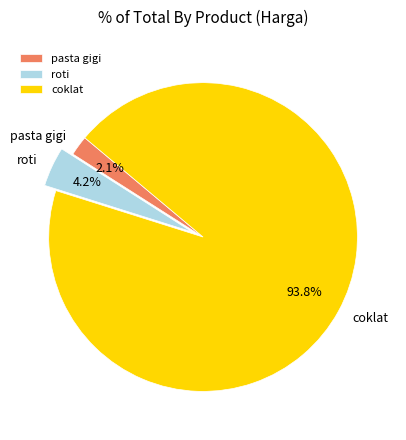

Which category has the smallest portion of the pie?

pasta gigi